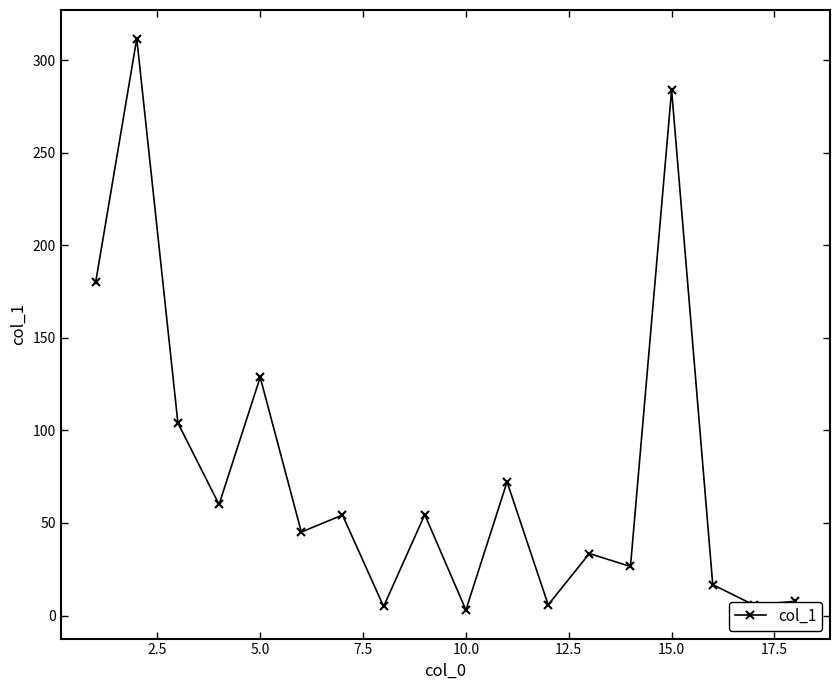

What is the average value?

77.7